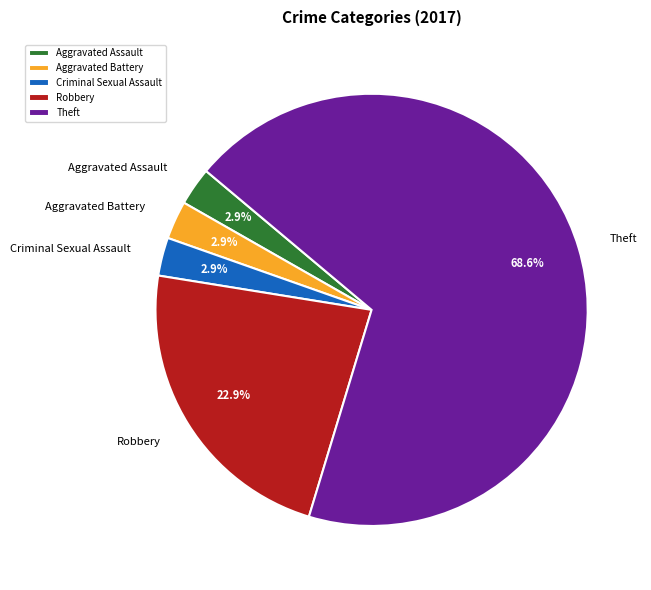

What is the largest slice in the pie chart?

Theft